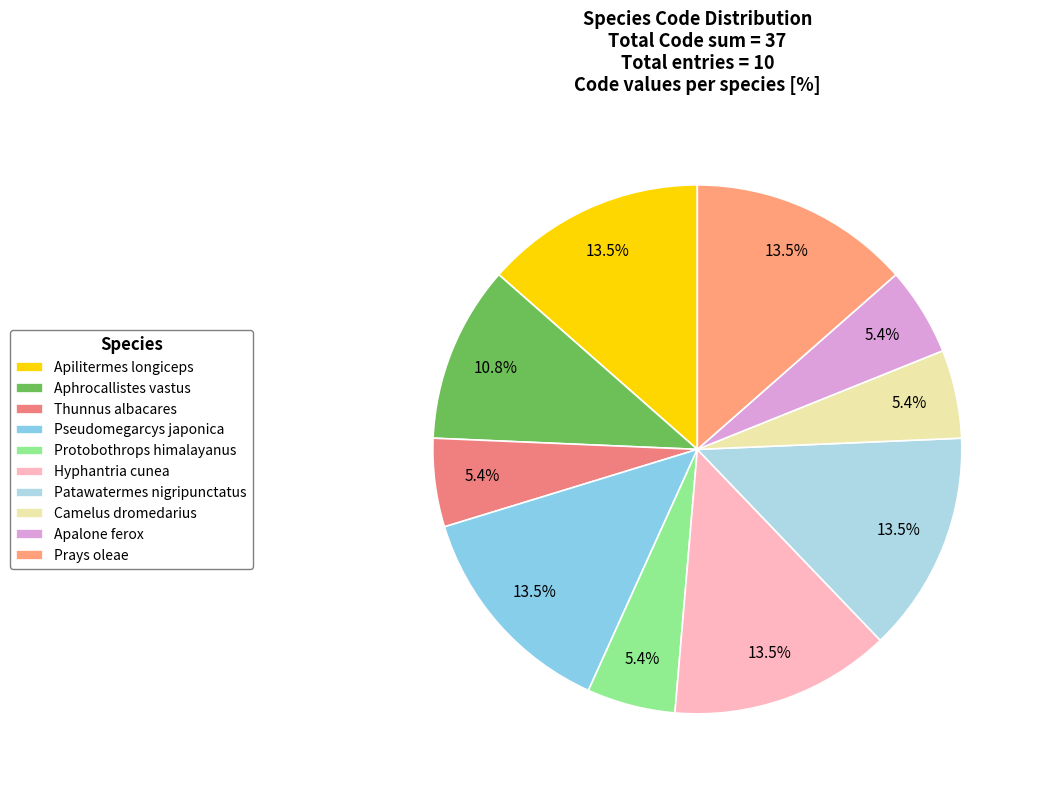

Count the number of slices in the pie.

10